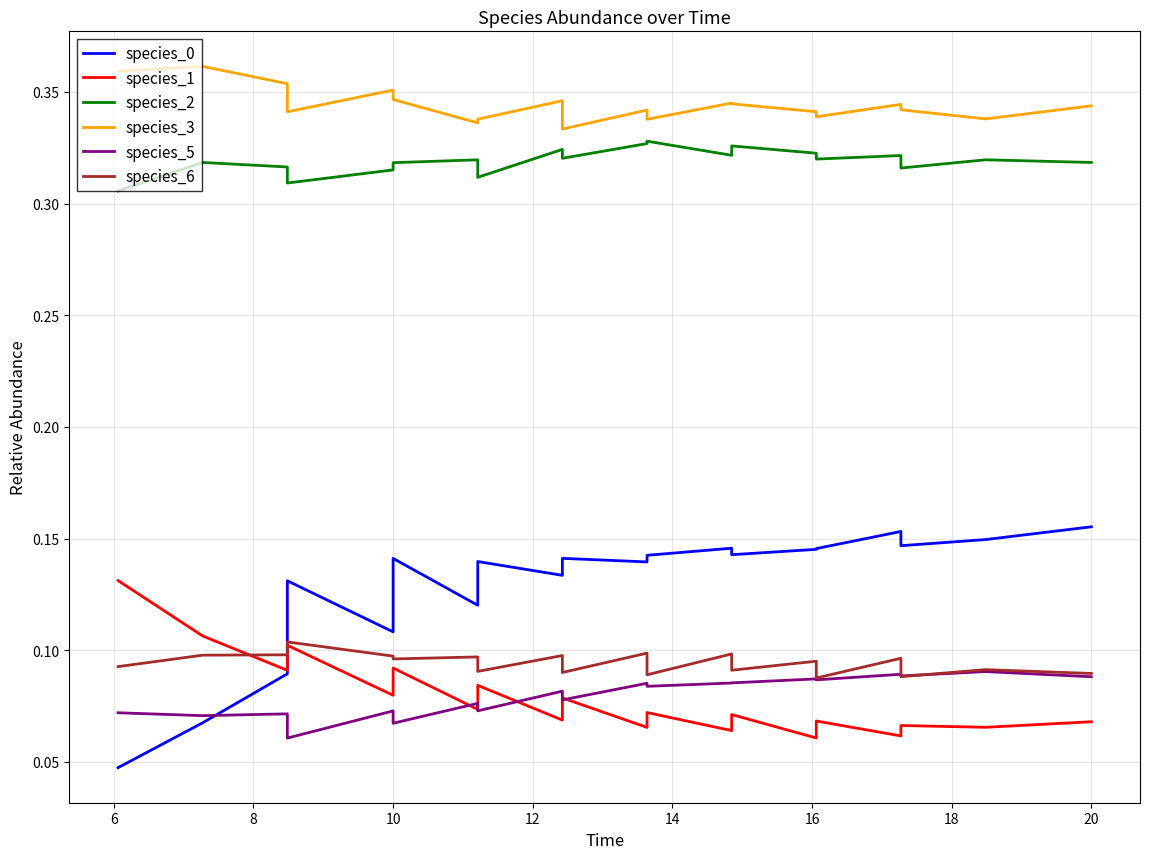

What are all the series names shown in the legend?

species_0, species_1, species_2, species_3, species_5, species_6